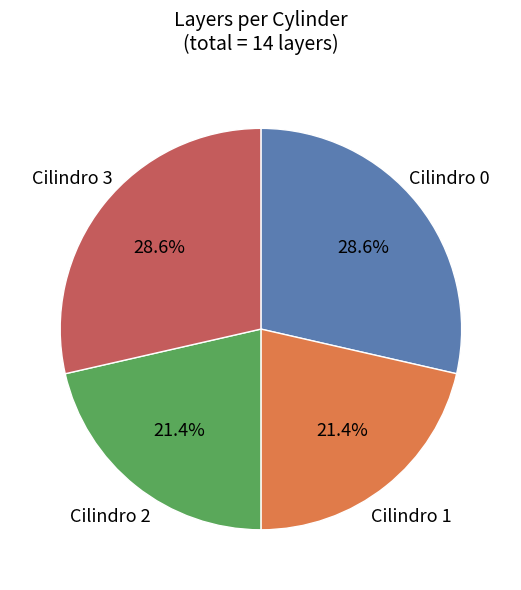

Is there any slice that represents more than half of the pie?

No